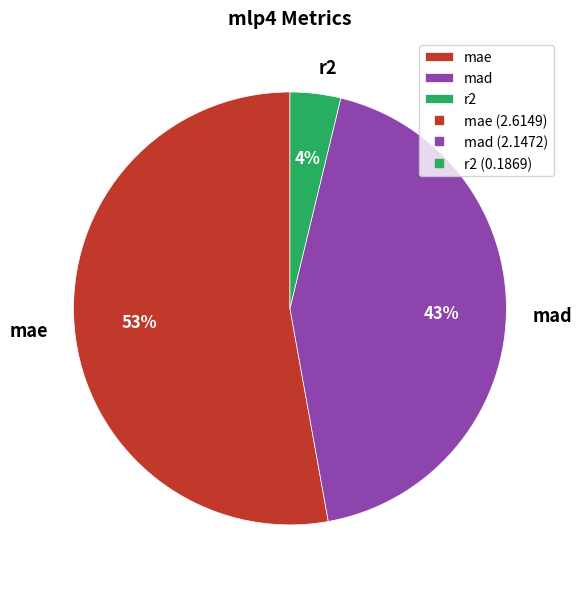

Rank the categories by value from lowest to highest.

r2, mad, mae